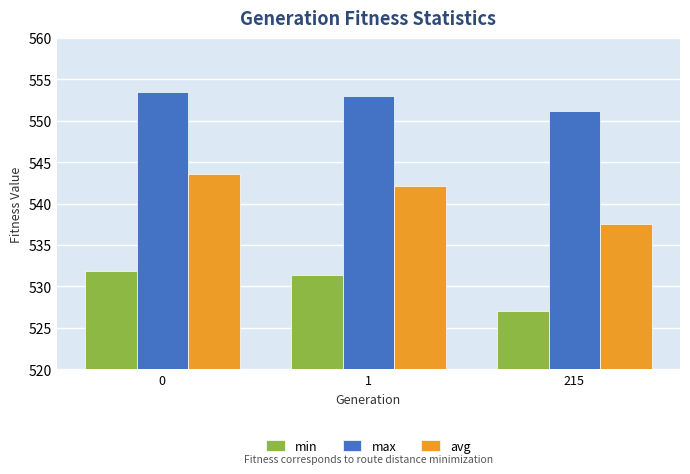

List the labels in order of min value, largest first.

0, 1, 215